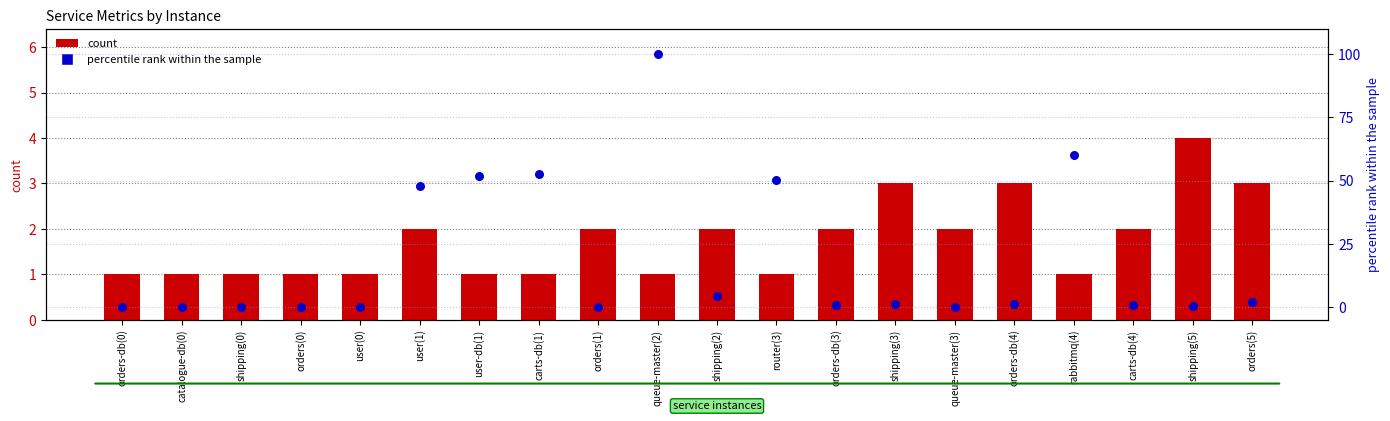

Which series has the largest total across all categories?

percentile rank within the sample